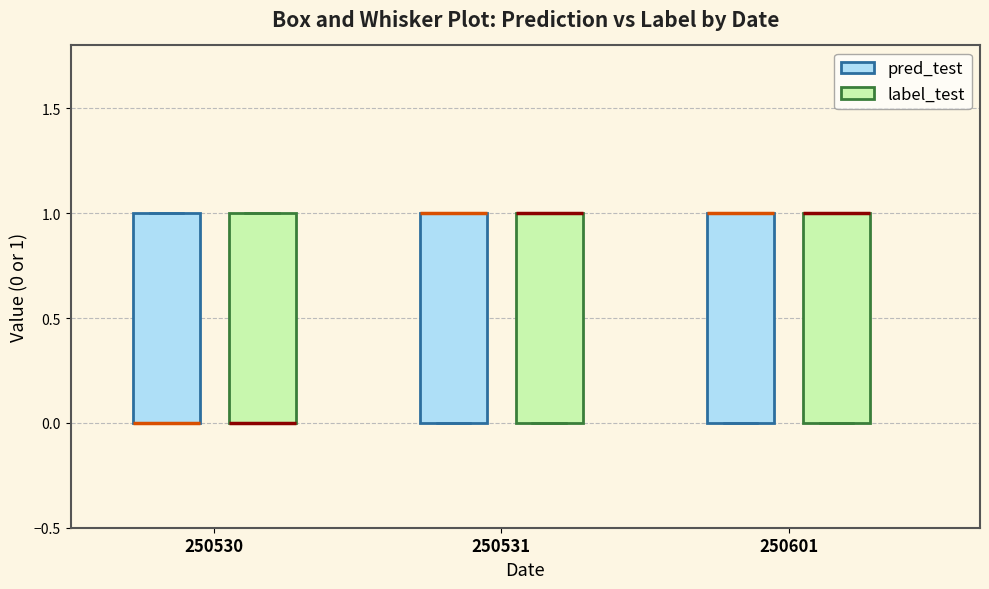

Where is the upper edge of the box for 250530 (pred_test) on the y-axis? The values are not printed on the chart, so give them approximately, as read against the axis.

1